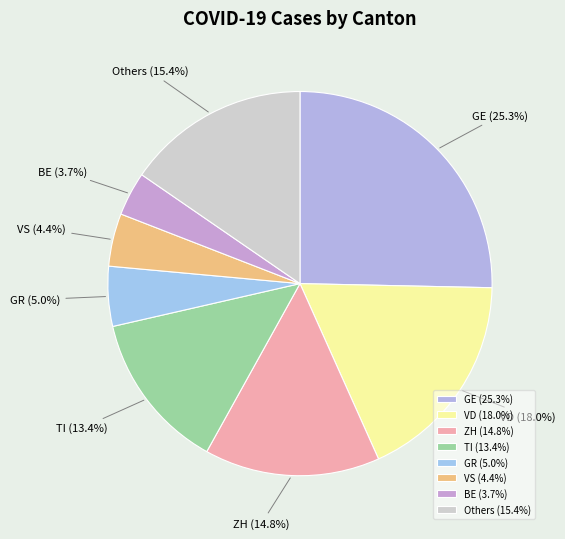

Does any single category account for the majority?

No